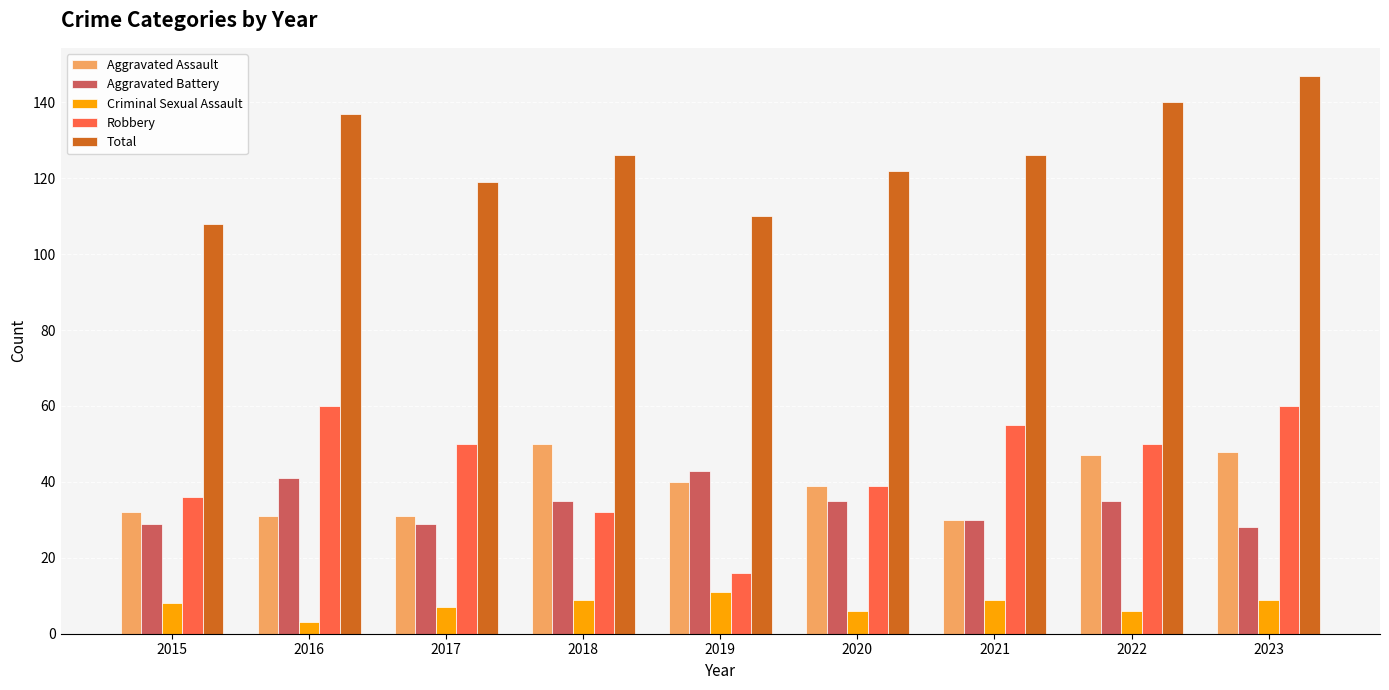

What is the difference between the maximum and minimum values in the Criminal Sexual Assault series?

8